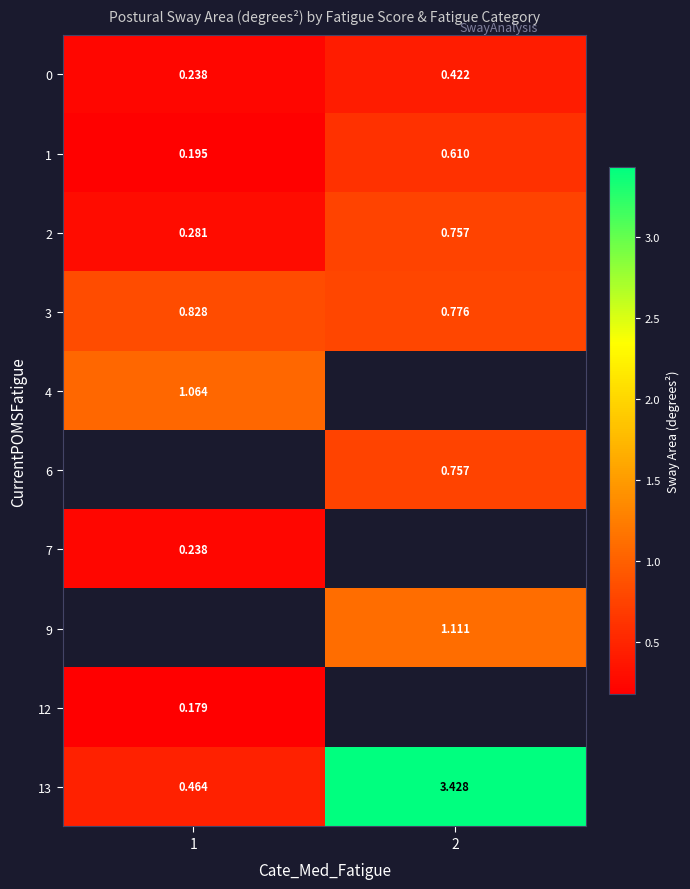

List the series in order of their peak value, highest first.

13, 4, 6, 7, 9, 12, 3, 2, 1, 0